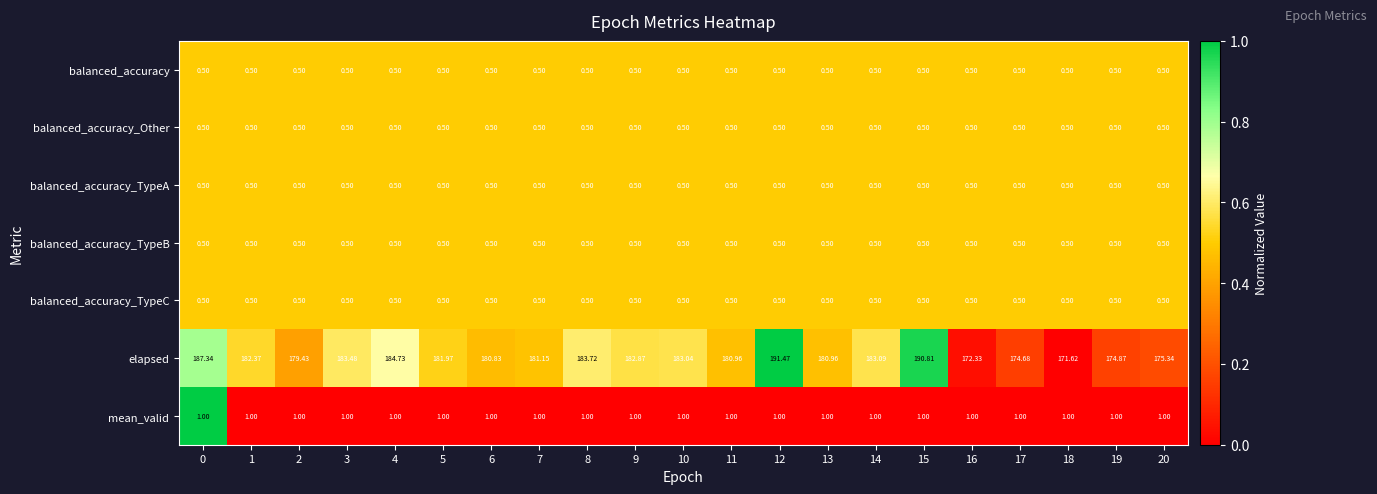

Which series has the largest total across all categories?

elapsed